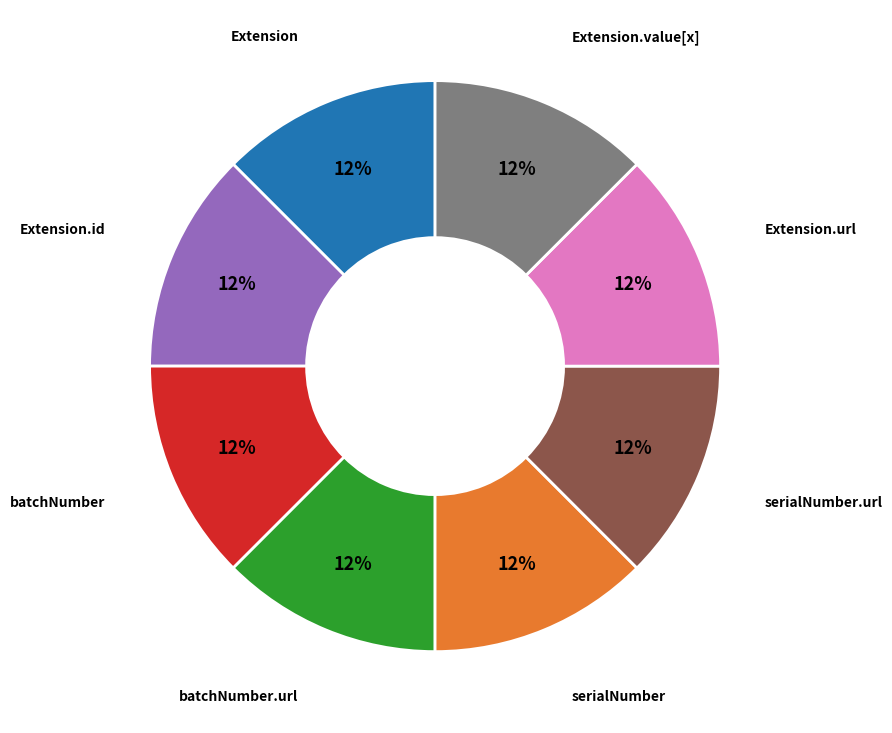

Count the number of slices in the pie.

8